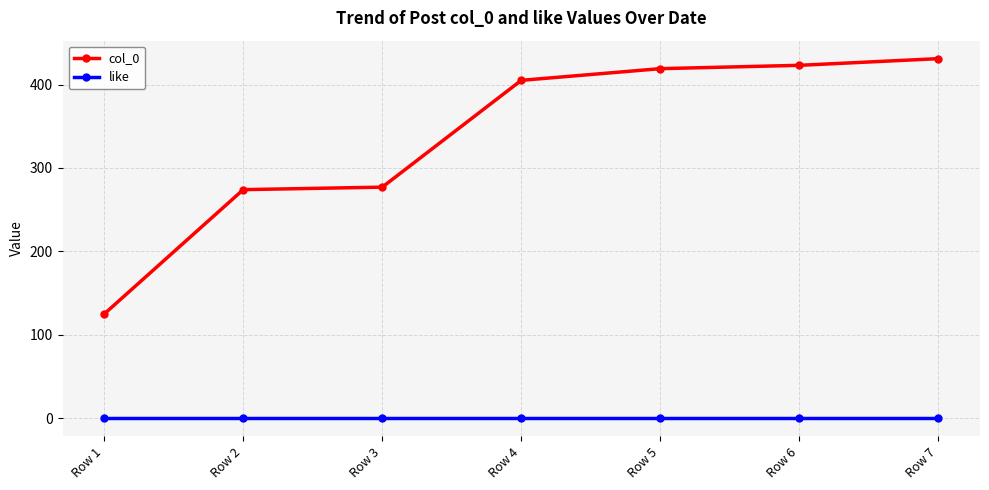

Reading left to right, what are all the values shown in this chart?

col_0: Row 1=125	Row 2=274	Row 3=277	Row 4=405	Row 5=419	Row 6=423	Row 7=431
like: Row 1=0	Row 2=0	Row 3=0	Row 4=0	Row 5=0	Row 6=0	Row 7=0